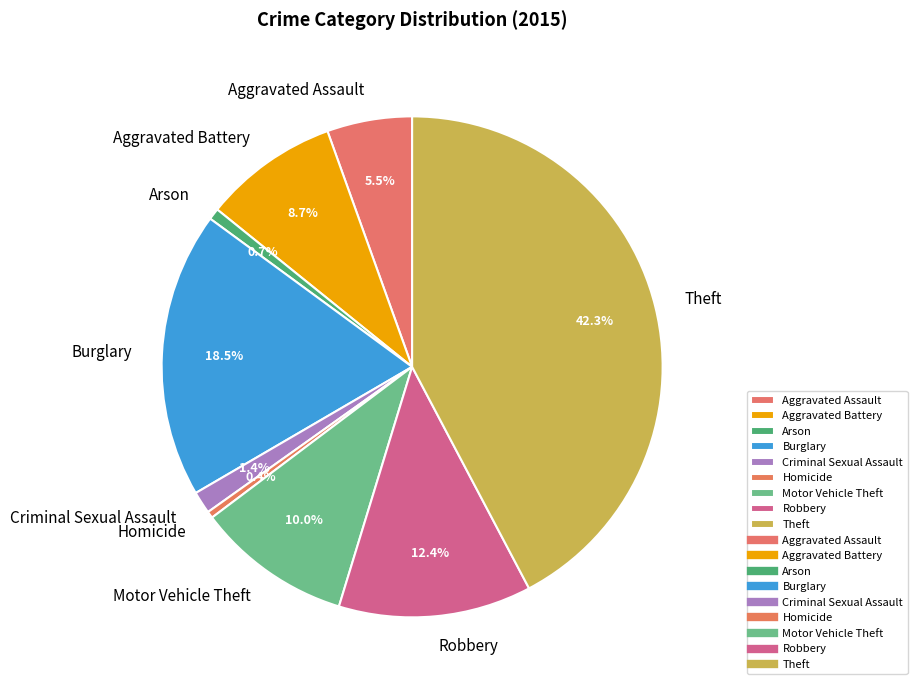

To the nearest percent, what portion does Theft represent?

42%